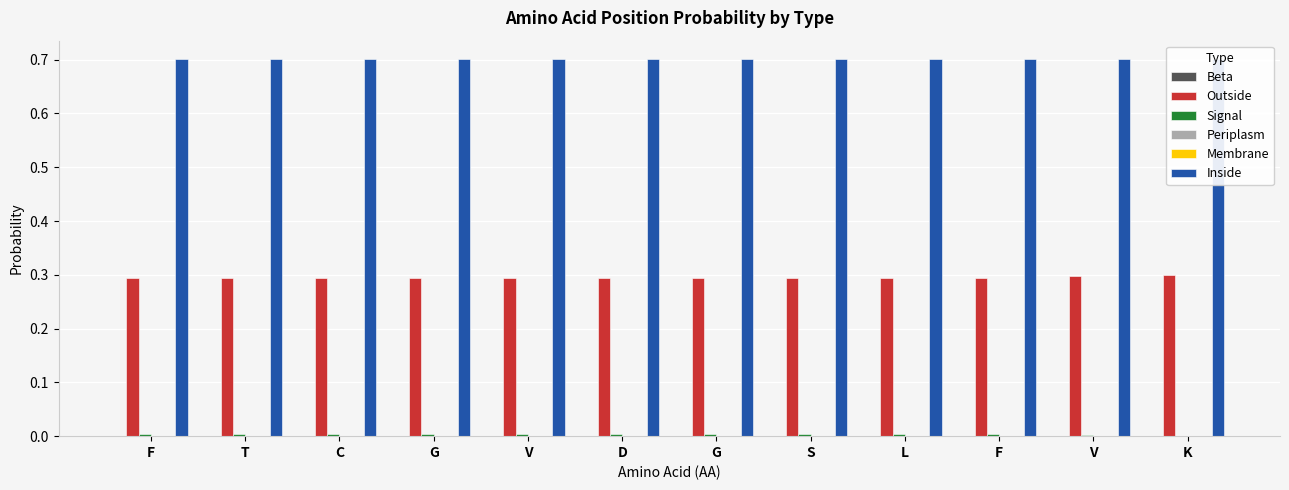

At how many categories does at least one series exceed 0?

12